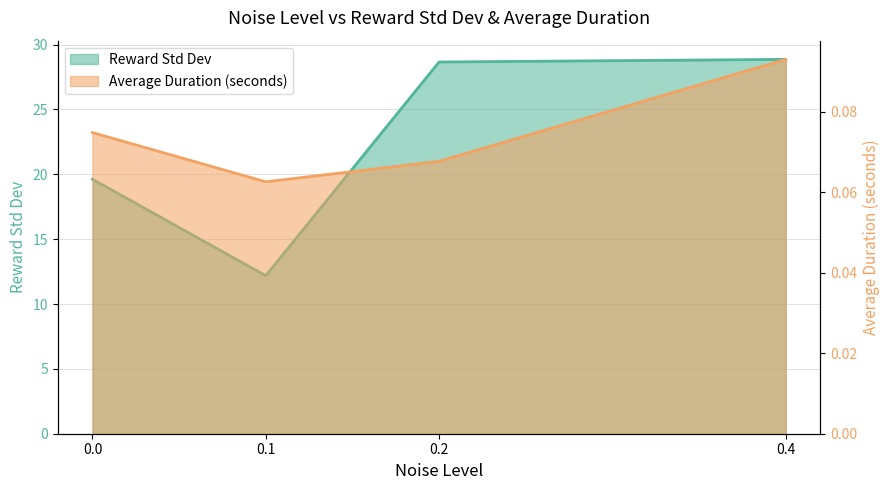

What is the total value across all series at 0.2?

28.7